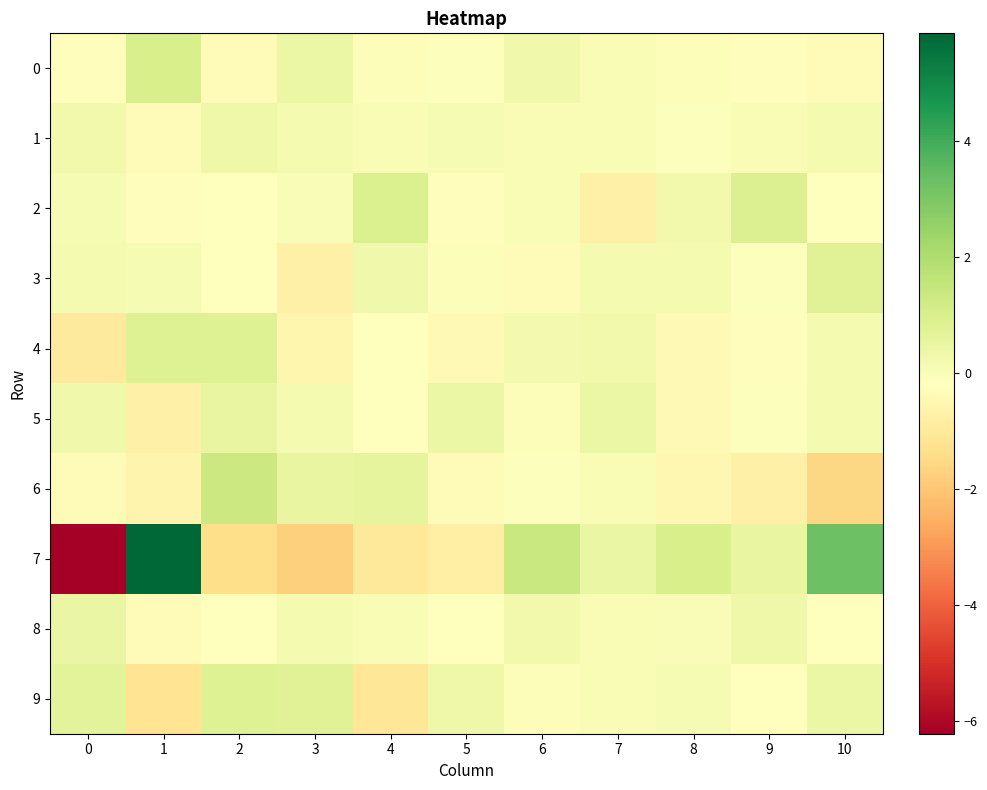

Rank the series at 0 from lowest to highest value.

7, 4, 6, 0, 2, 3, 1, 5, 8, 9